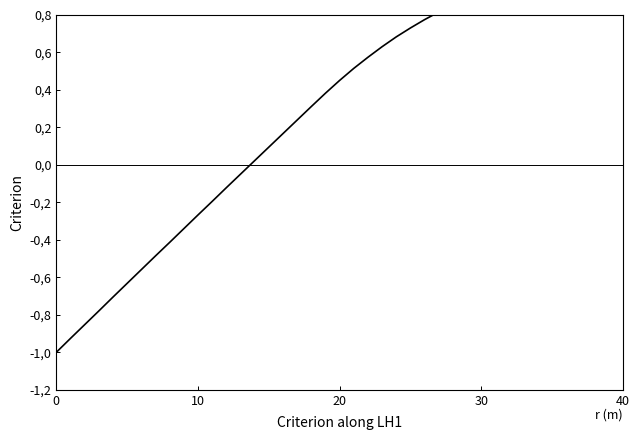

What is the change in value from 13 to 19?

+0.4